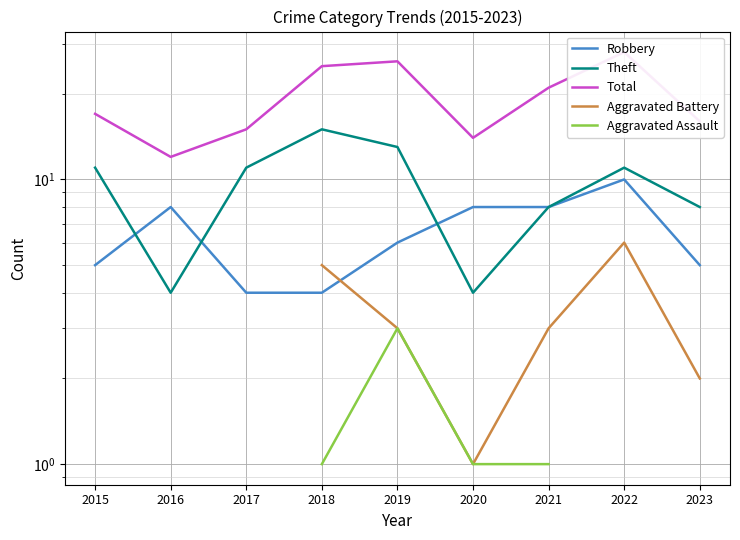

At how many categories does at least one series exceed 18?

4